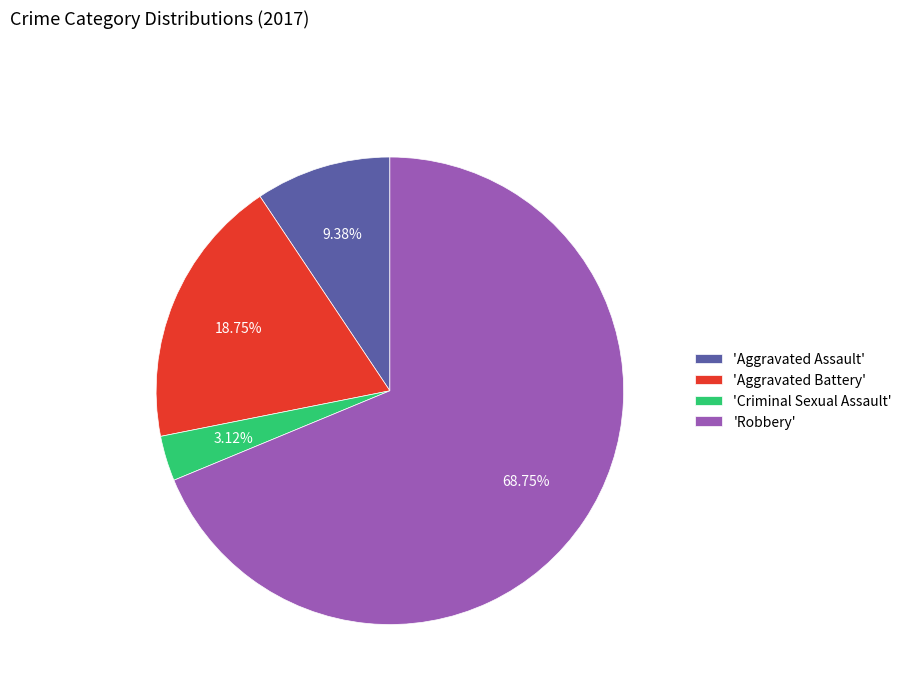

What is the smallest slice in the pie chart?

'Criminal Sexual Assault'